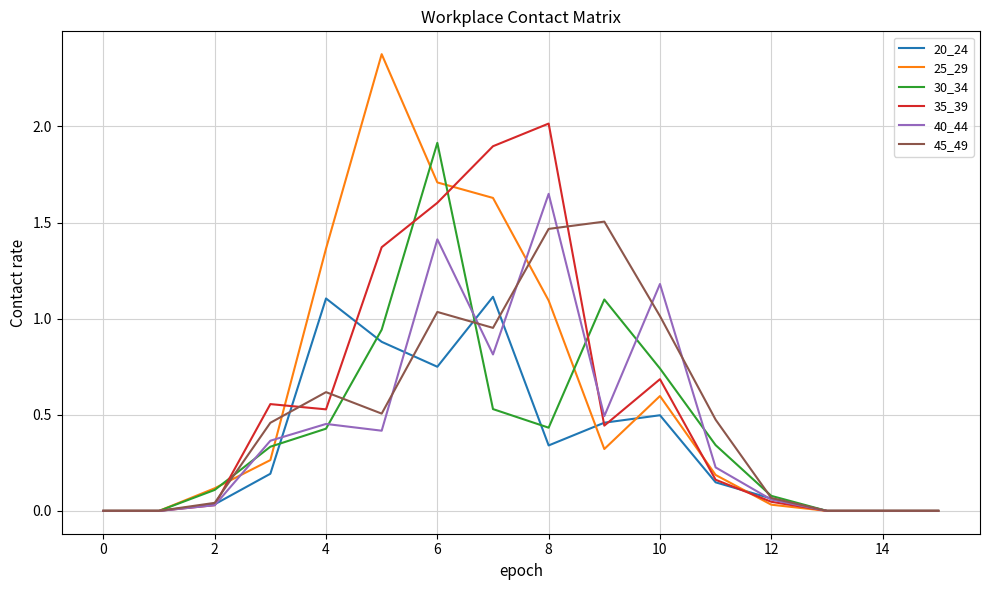

Which series has the largest range (max minus min)?

25_29